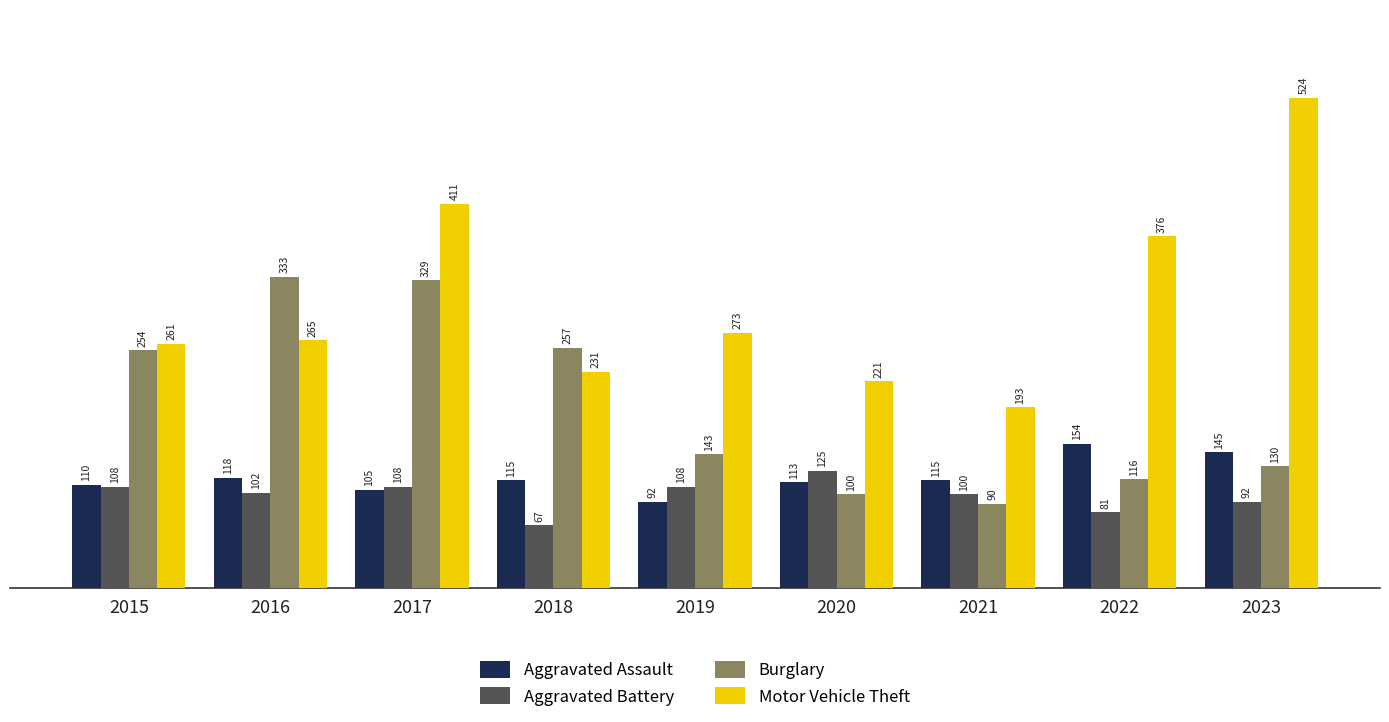

What is the difference between the second highest and second lowest values in the Motor Vehicle Theft series?

190